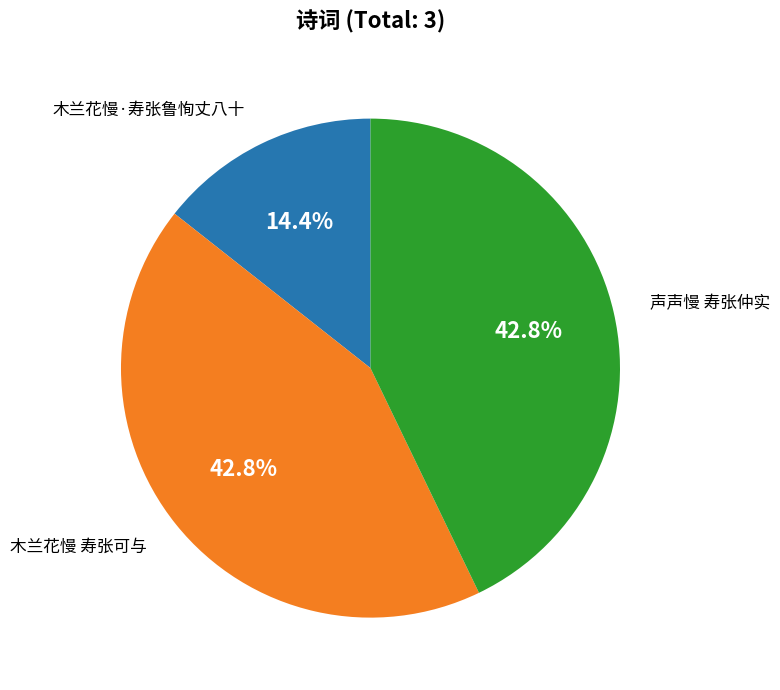

Is there any slice that represents more than half of the pie?

No